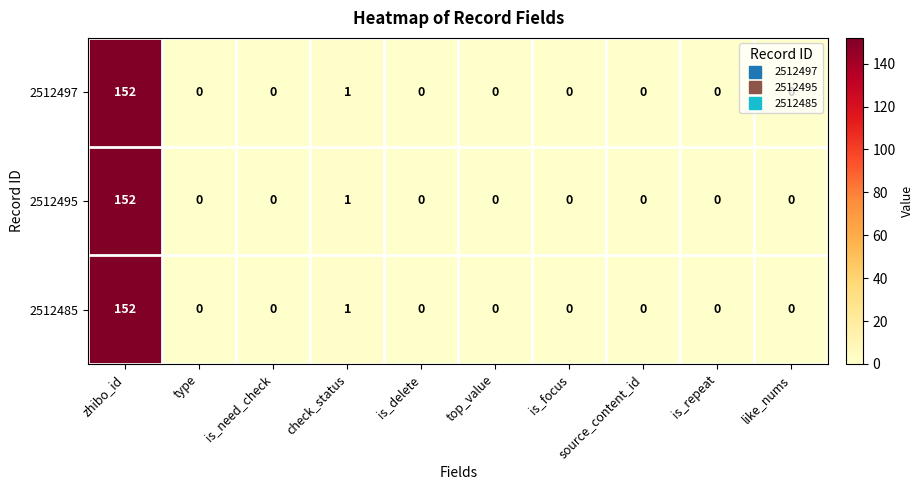

The 2512485 series shows 47 at zhibo_id. True or false?

False